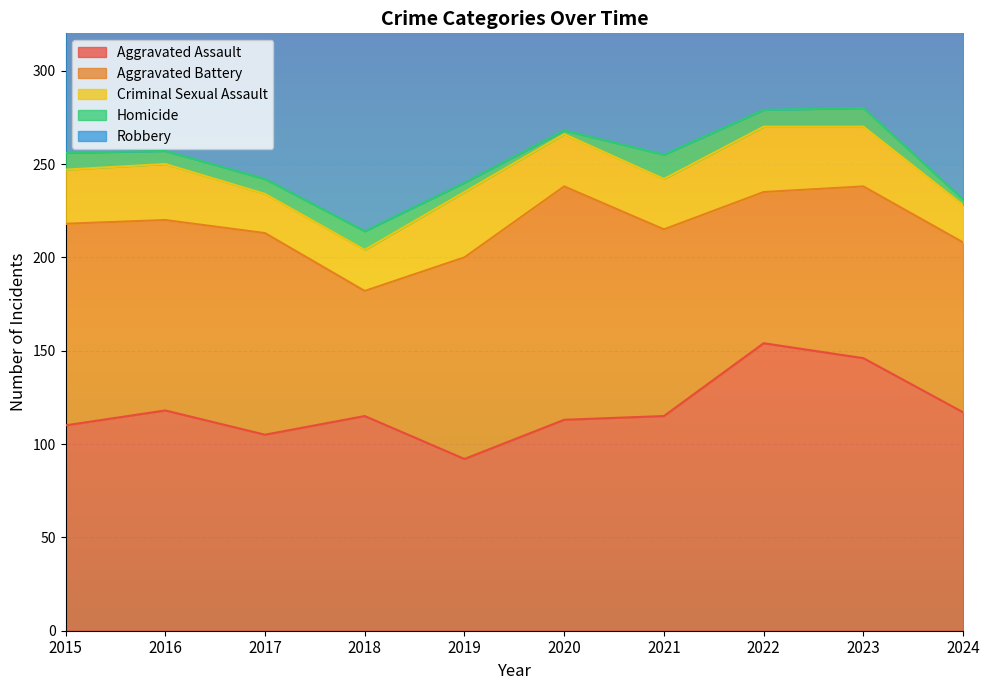

Reading left to right, what are all the values shown in this chart?

Aggravated Assault: 110	118	105	115	92	113	115	154	146	117
Aggravated Battery: 108	102	108	67	108	125	100	81	92	91
Criminal Sexual Assault: 29	30	21	22	35	28	27	35	32	20
Homicide: 9	7	8	10	5	2	13	9	10	3
Robbery: 154	194	178	155	135	97	91	111	260	118